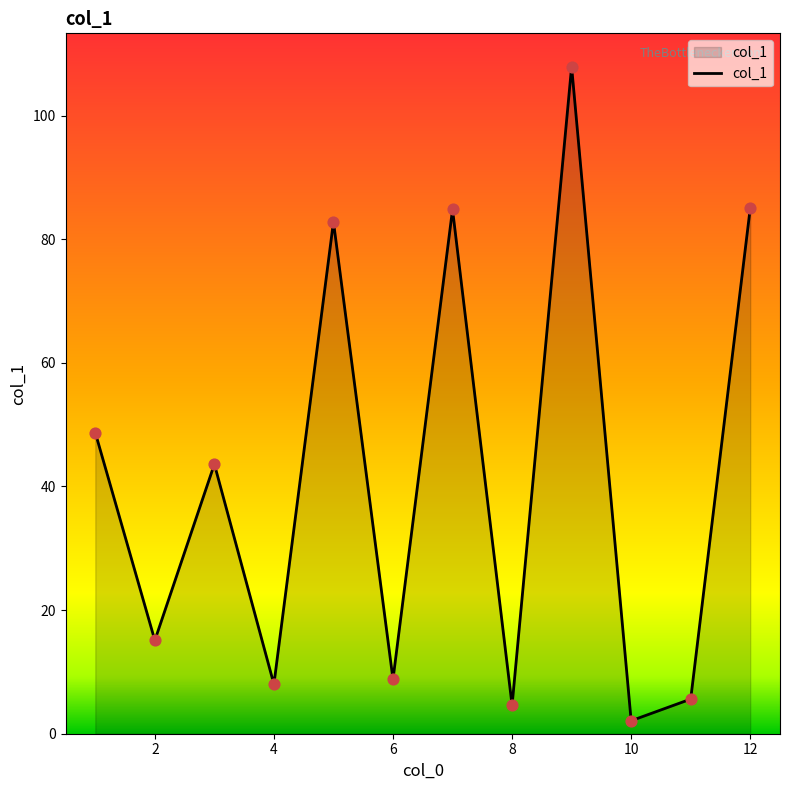

What is the difference between the maximum and minimum values?

105.8